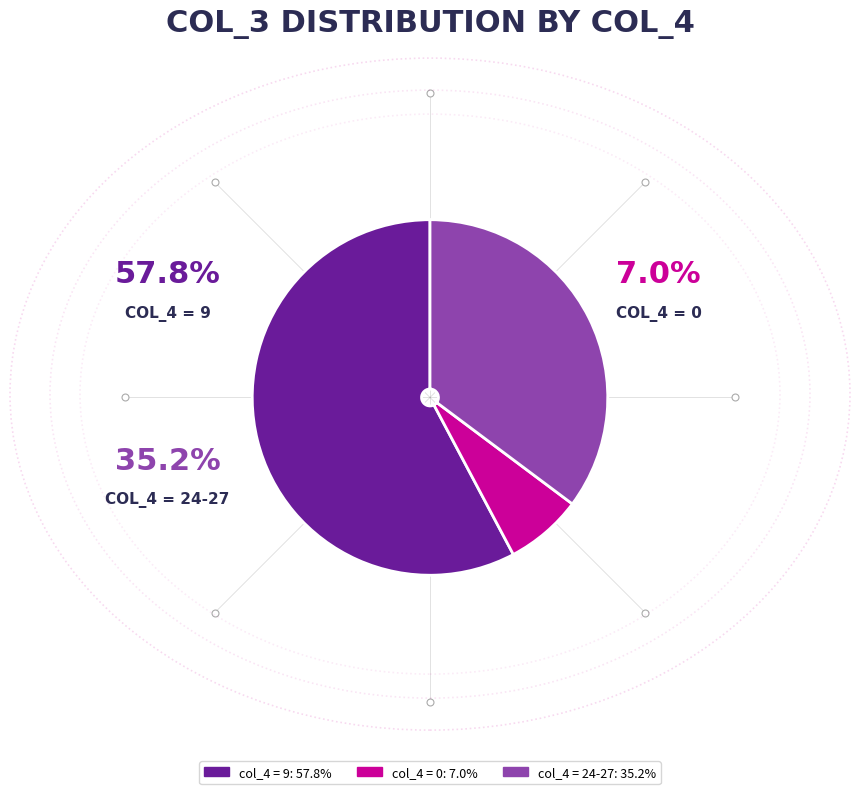

Is there a majority slice in this chart?

Yes